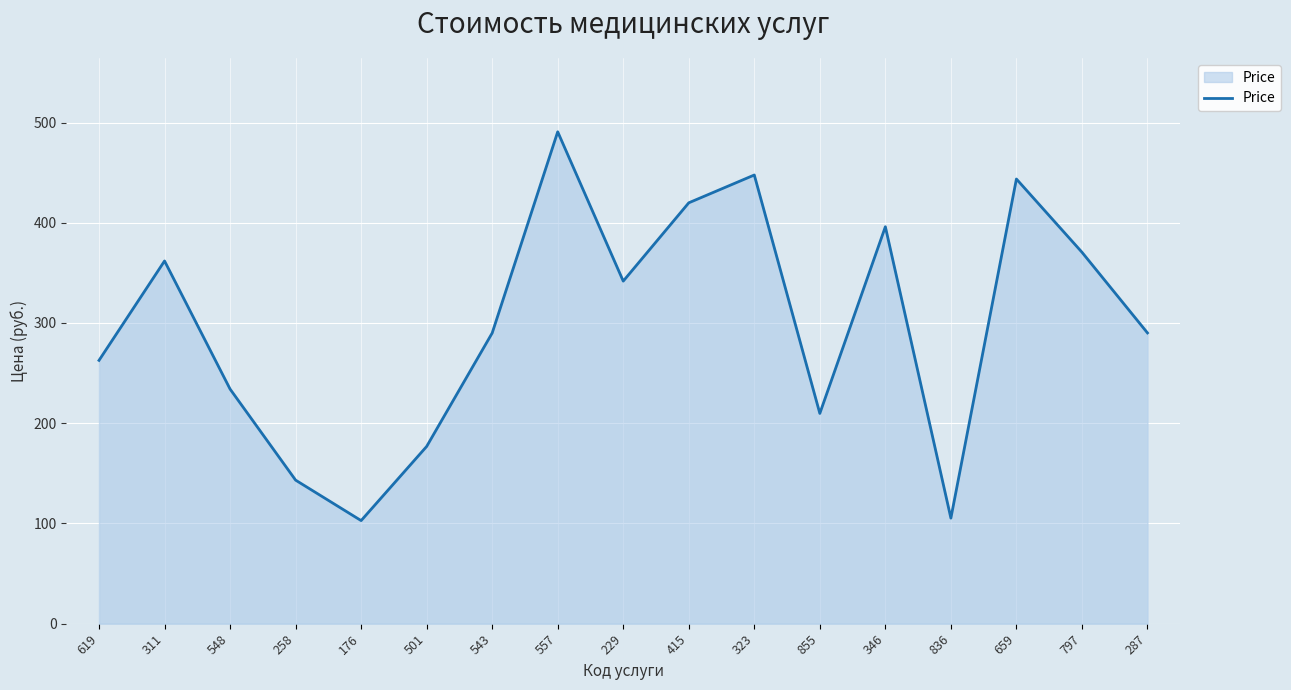

What is the sum of all values?

5087.2